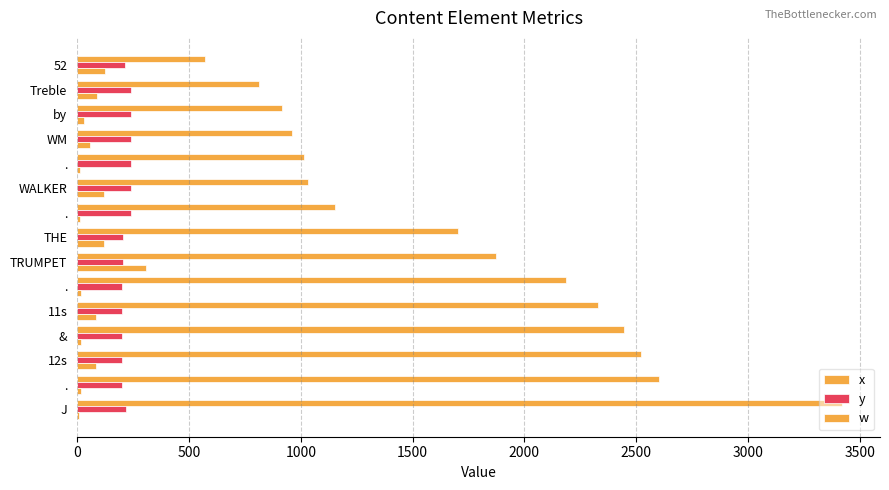

How many data points does each series have?

15